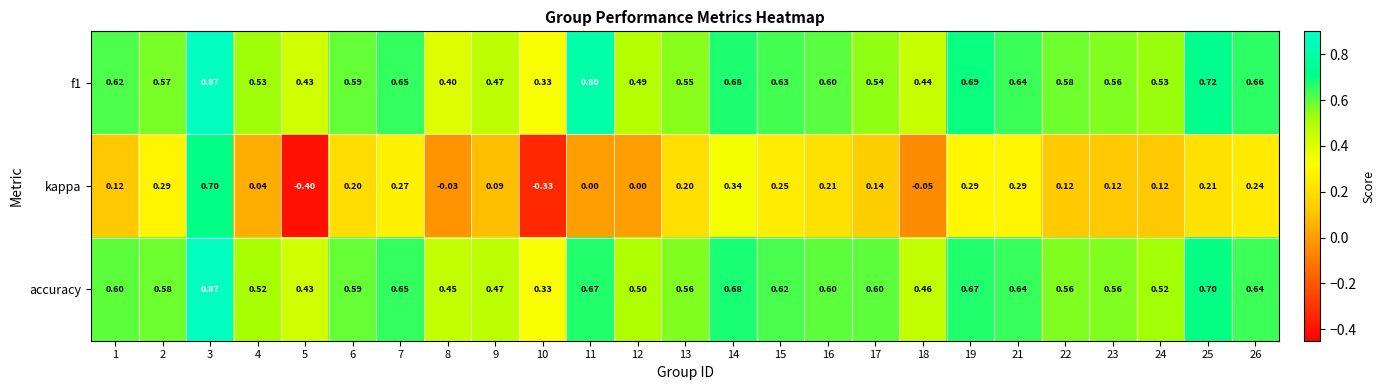

Is the value of kappa at 16 greater than the value of f1 at 7?

No